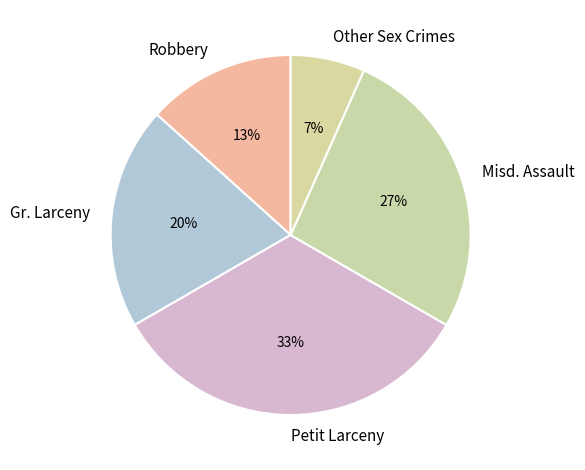

The Petit Larceny slice represents 45% of the pie. True or false?

False